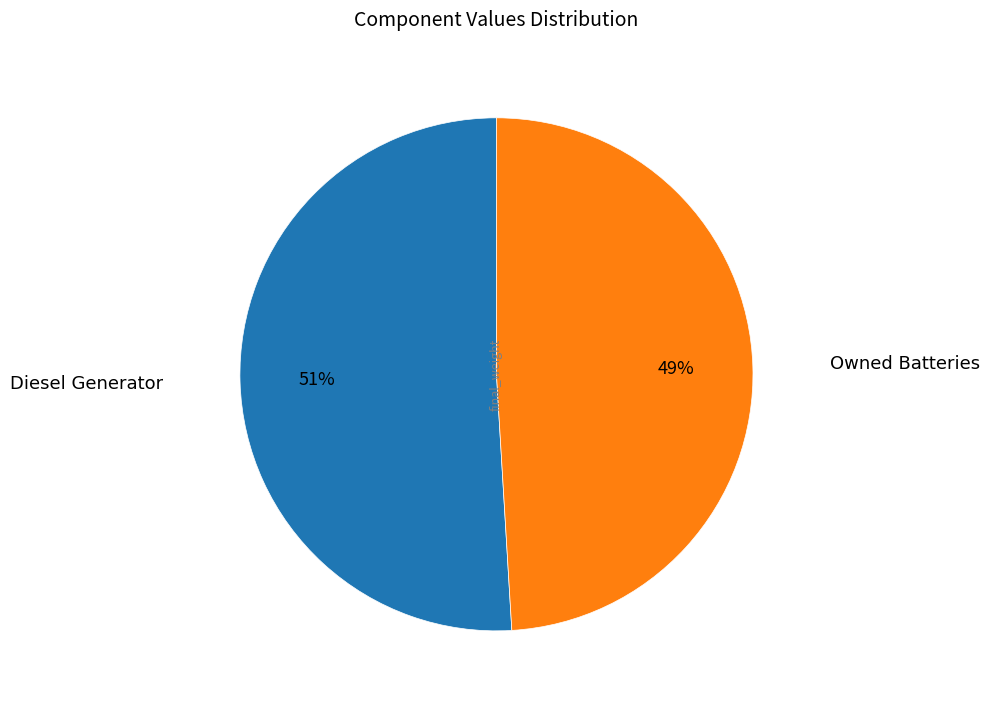

How many slices are in this pie chart?

2